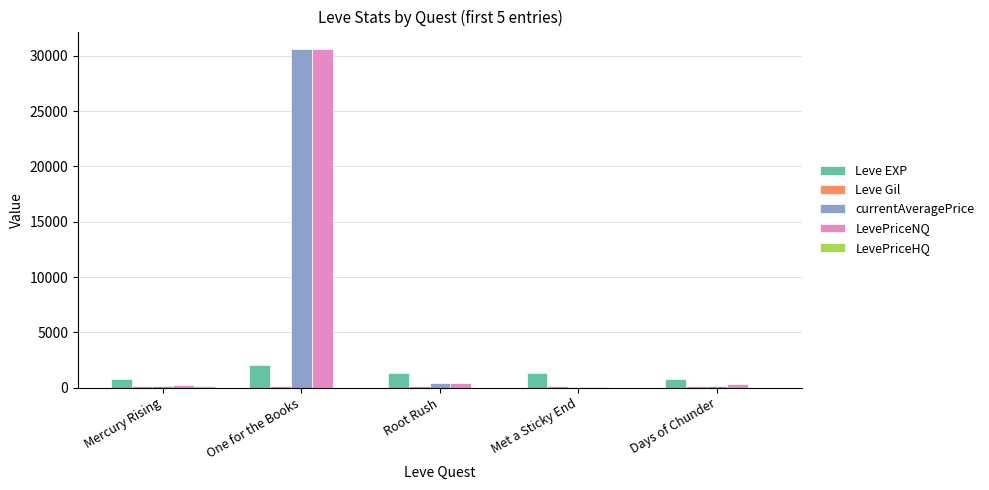

Which label corresponds to the largest value in the chart?

One for the Books